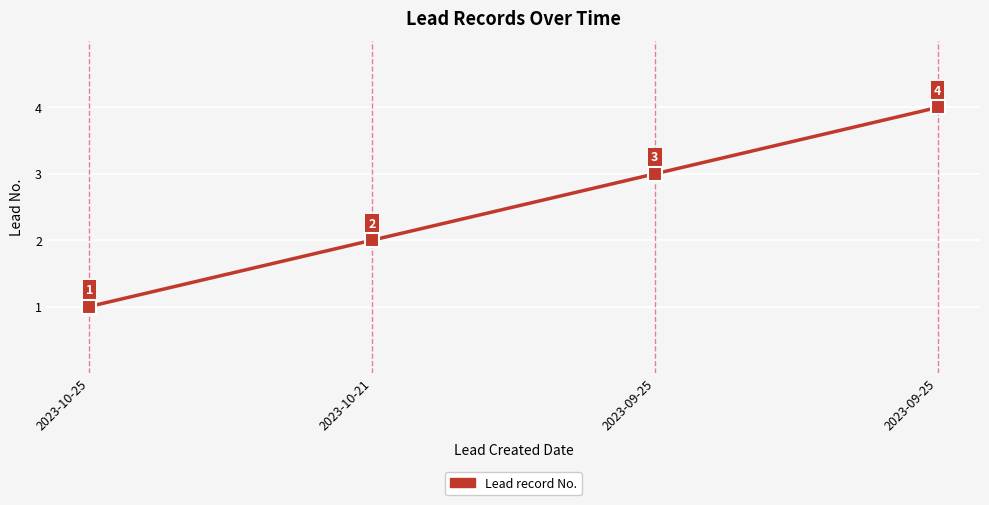

Rank the categories by value from highest to lowest.

2023-09-25, 2023-09-25, 2023-10-21, 2023-10-25